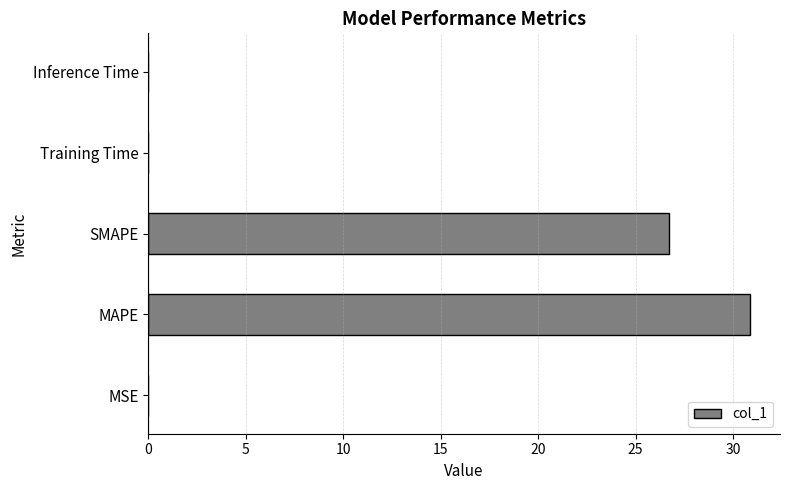

Are the bars horizontal?

Yes